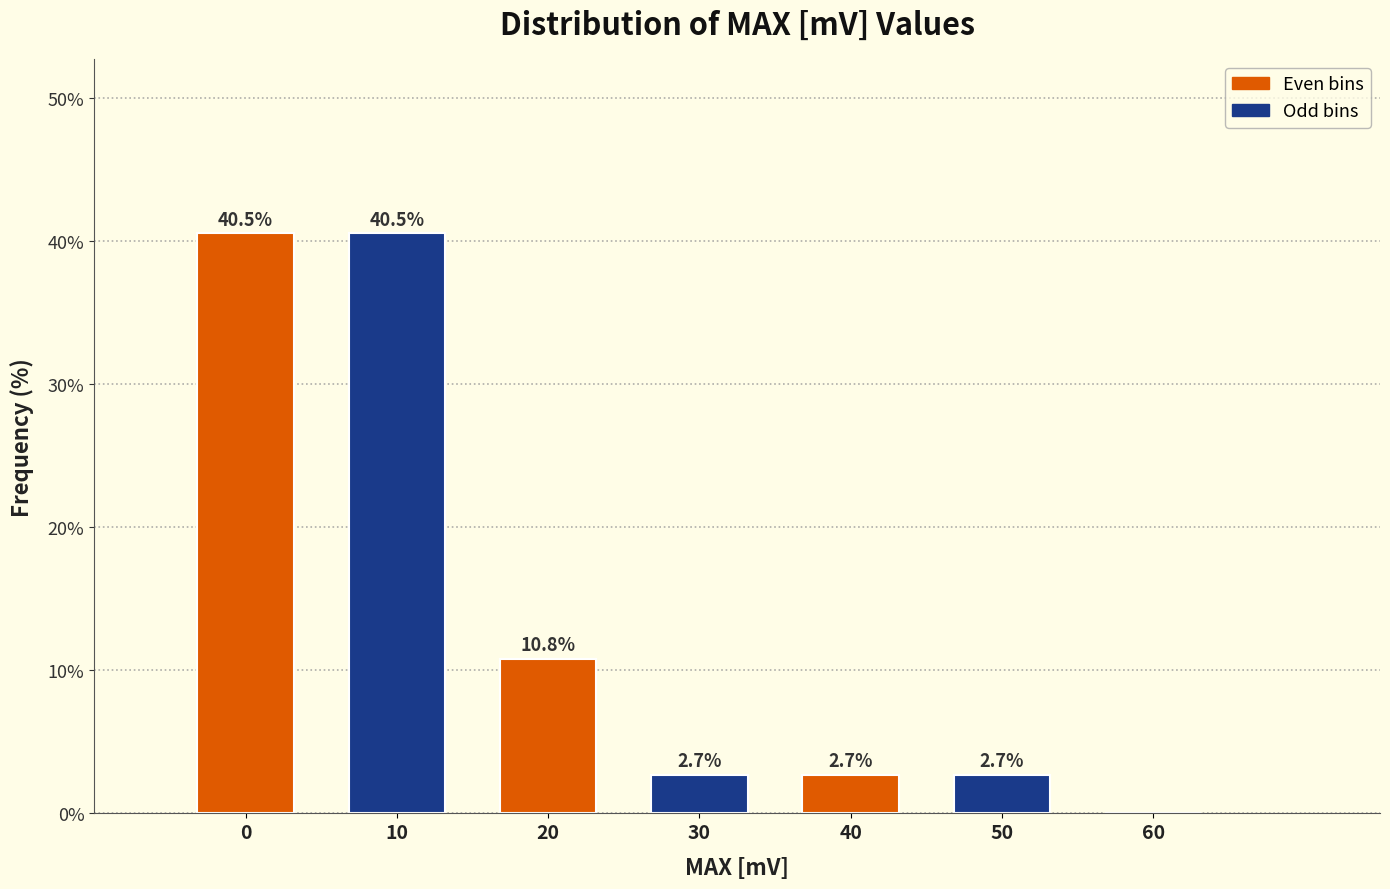

Reading right to left, extract all data points from this chart.

60=0.0	50=2.7	40=2.7	30=2.7	20=10.8	10=40.5	0=40.5